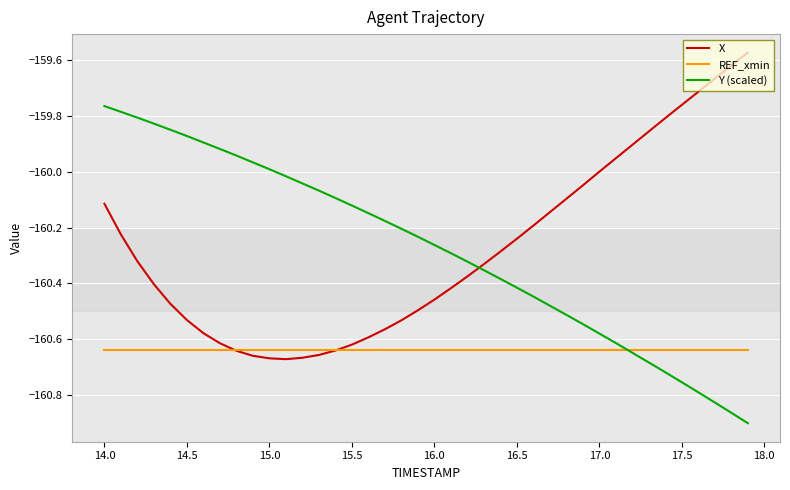

List the series in order of their peak value, lowest first.

REF_xmin, Y (scaled), X